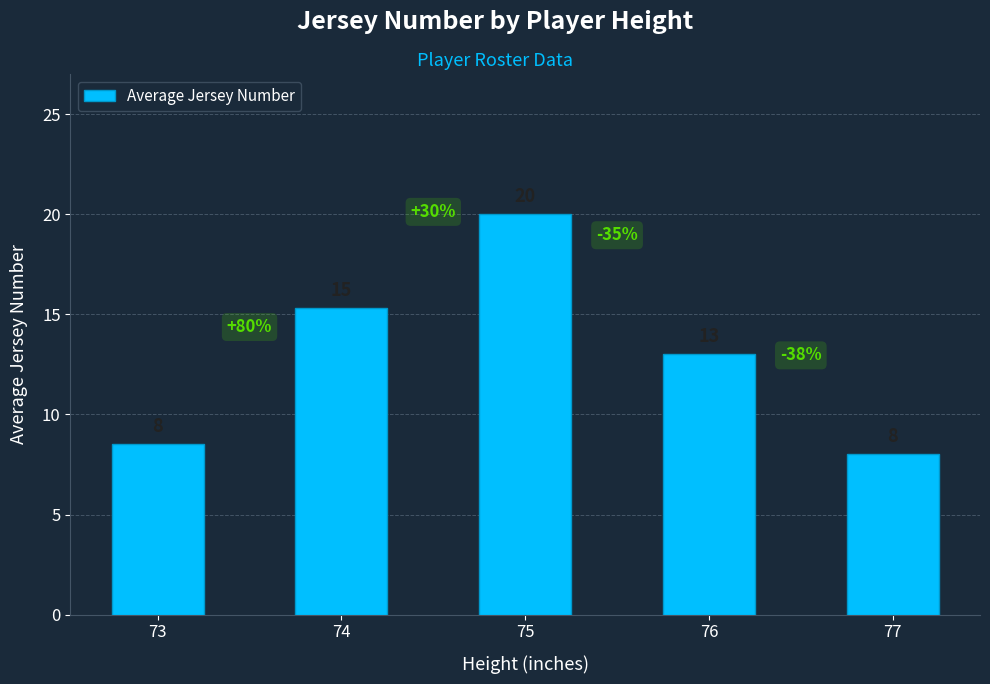

True or false: the data shows 20.0 at 75.

True